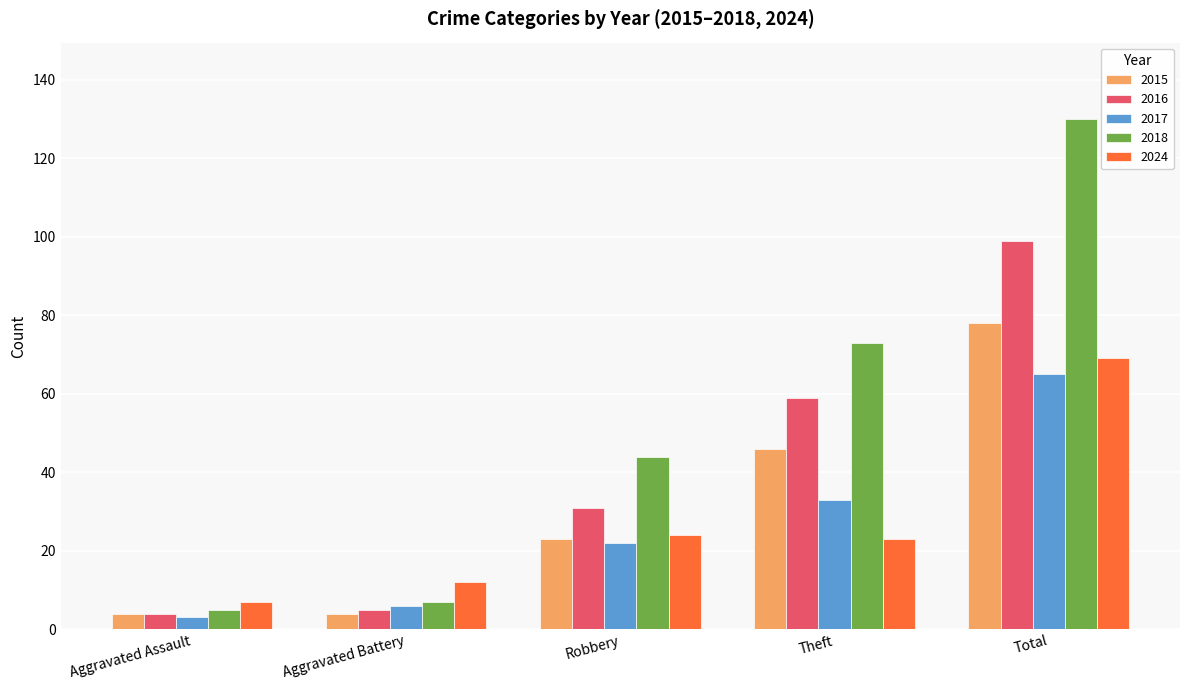

Is it true that 2024 equals 40 at Robbery?

False